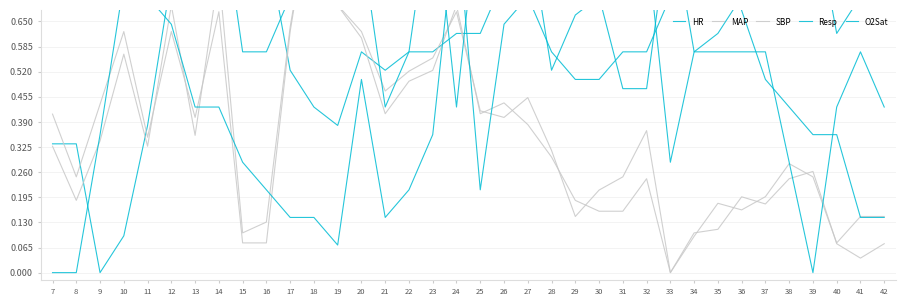

Between 14 and 21, which series saw the biggest shift?

O2Sat